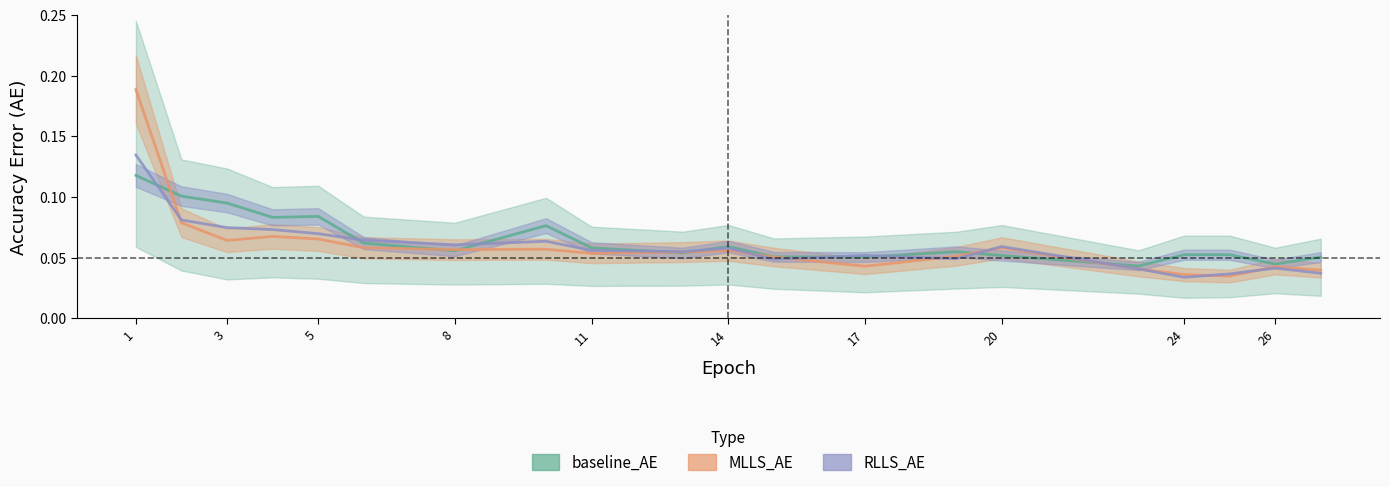

How many interior local peaks does the RLLS_AE_line series have?

5